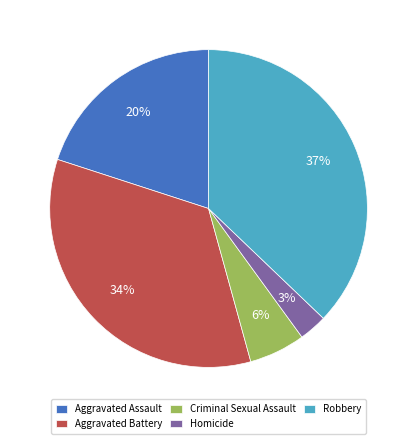

How many segments does this pie chart have?

5